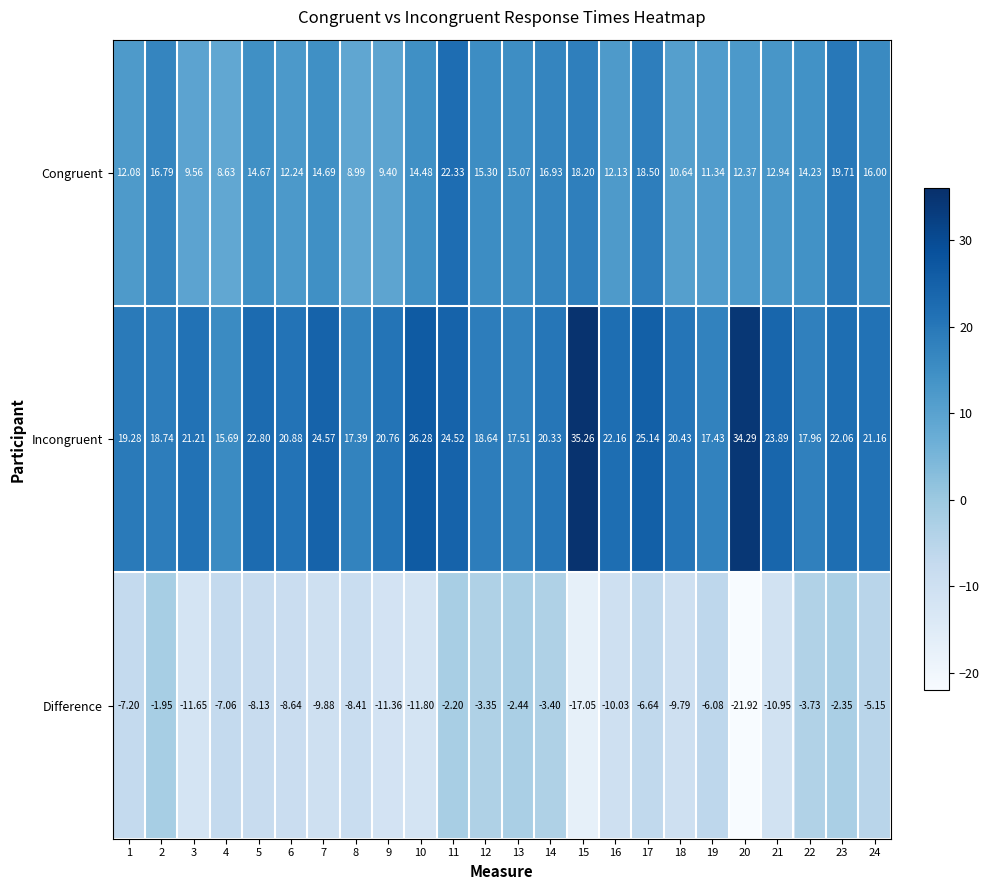

Rank the series at 15 from lowest to highest value.

Difference, Congruent, Incongruent